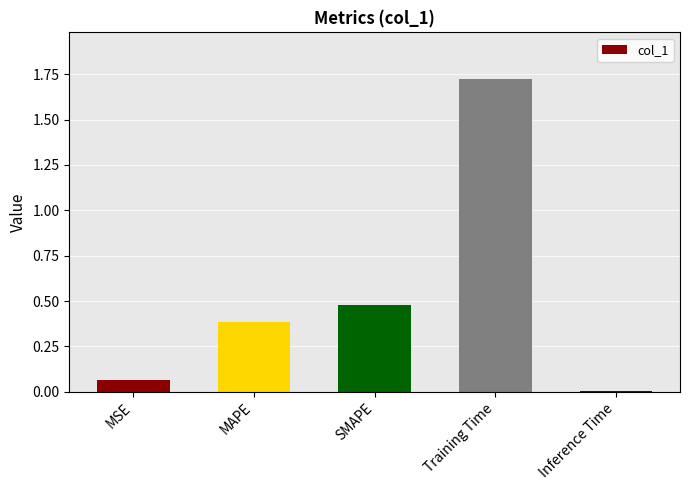

How many bars are there in total?

5